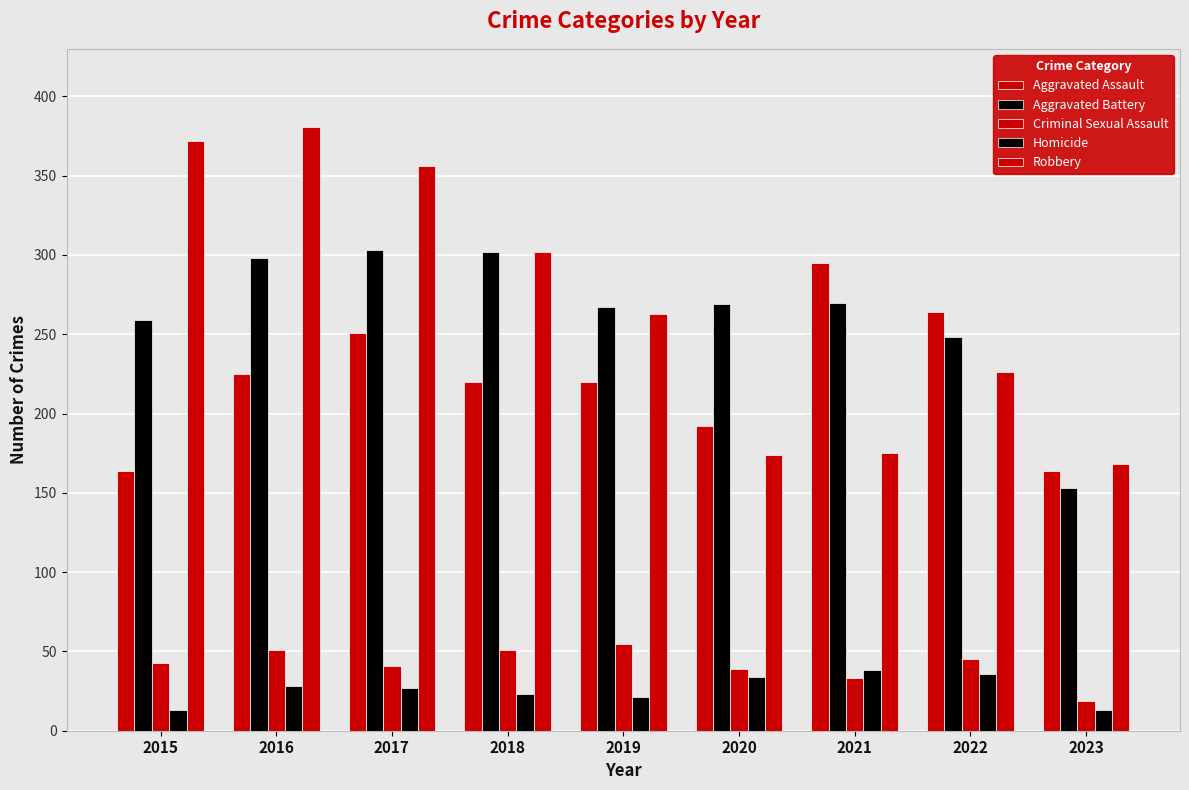

What is the difference between the maximum and minimum values in the Criminal Sexual Assault series?

36